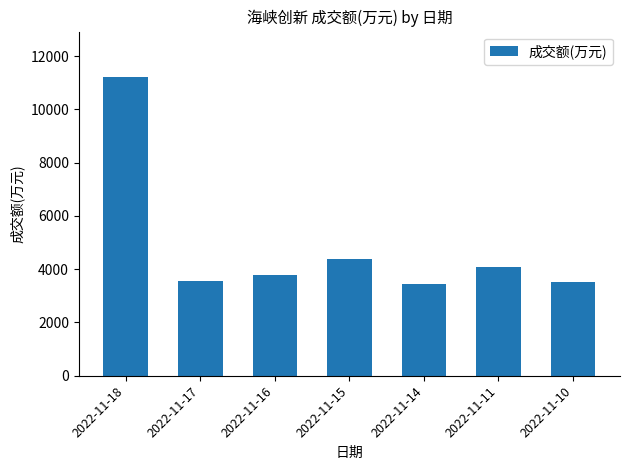

Is it true that the value at 2022-11-11 is 6427?

False